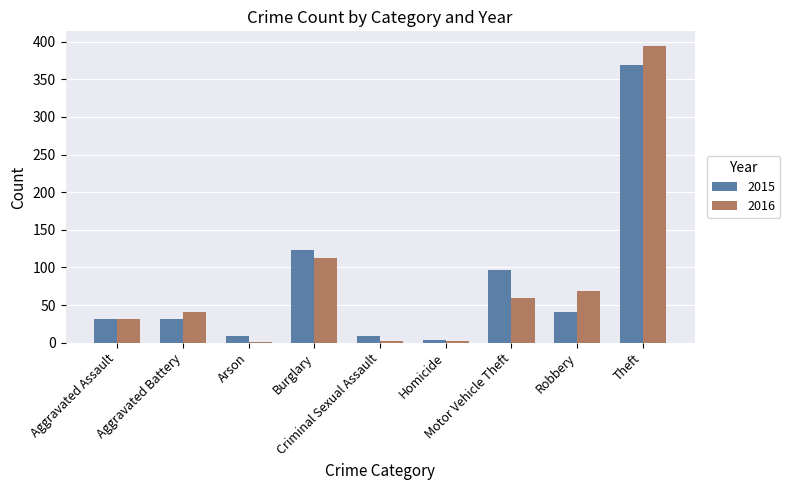

Count the number of data series in this chart.

2